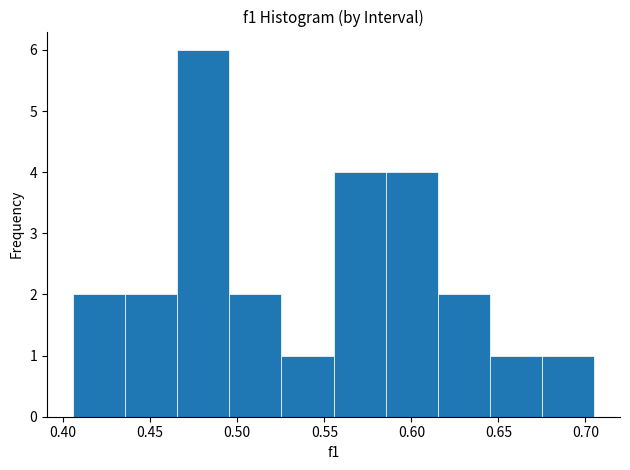

How tall is the bar that spans 0.465 to 0.495 on the x-axis? Neither the bar edges nor the heights are printed on the chart, so give them approximately, as read against the axes.

6